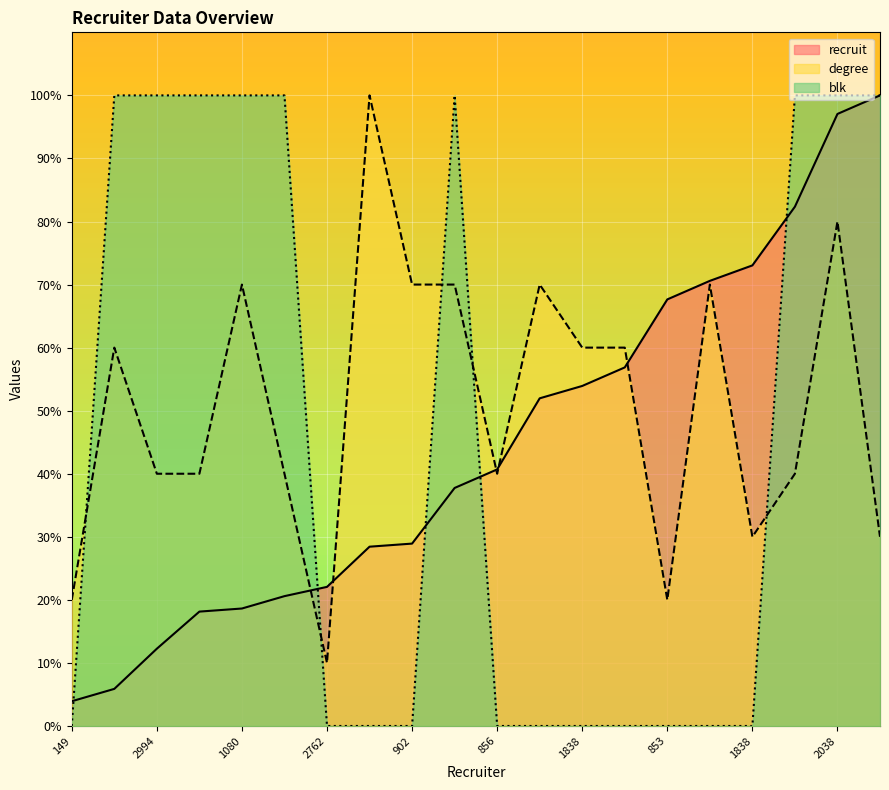

Where do blk and degree first cross each other?

149 and 2709